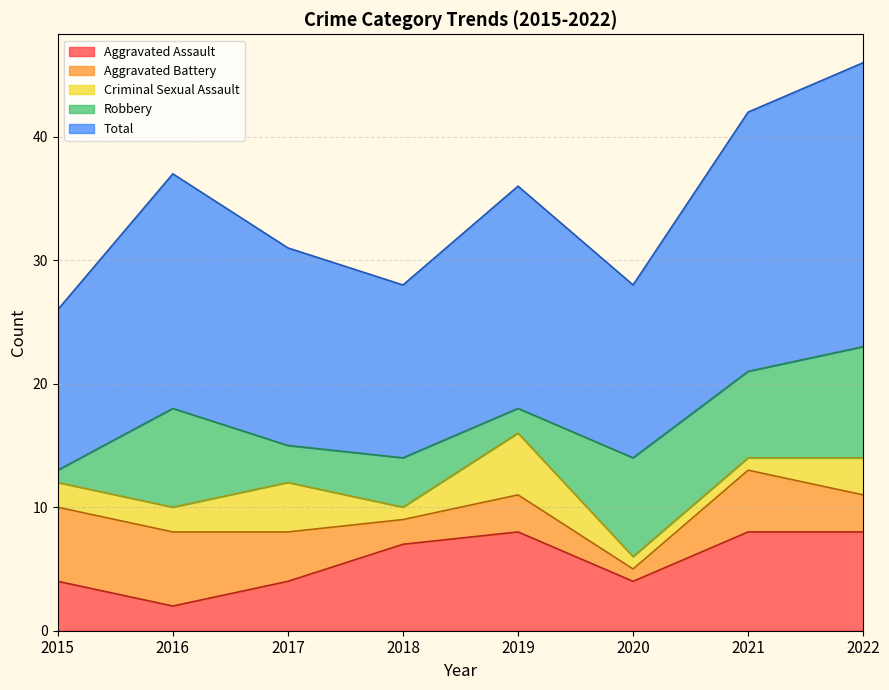

How many distinct data groups are displayed?

5